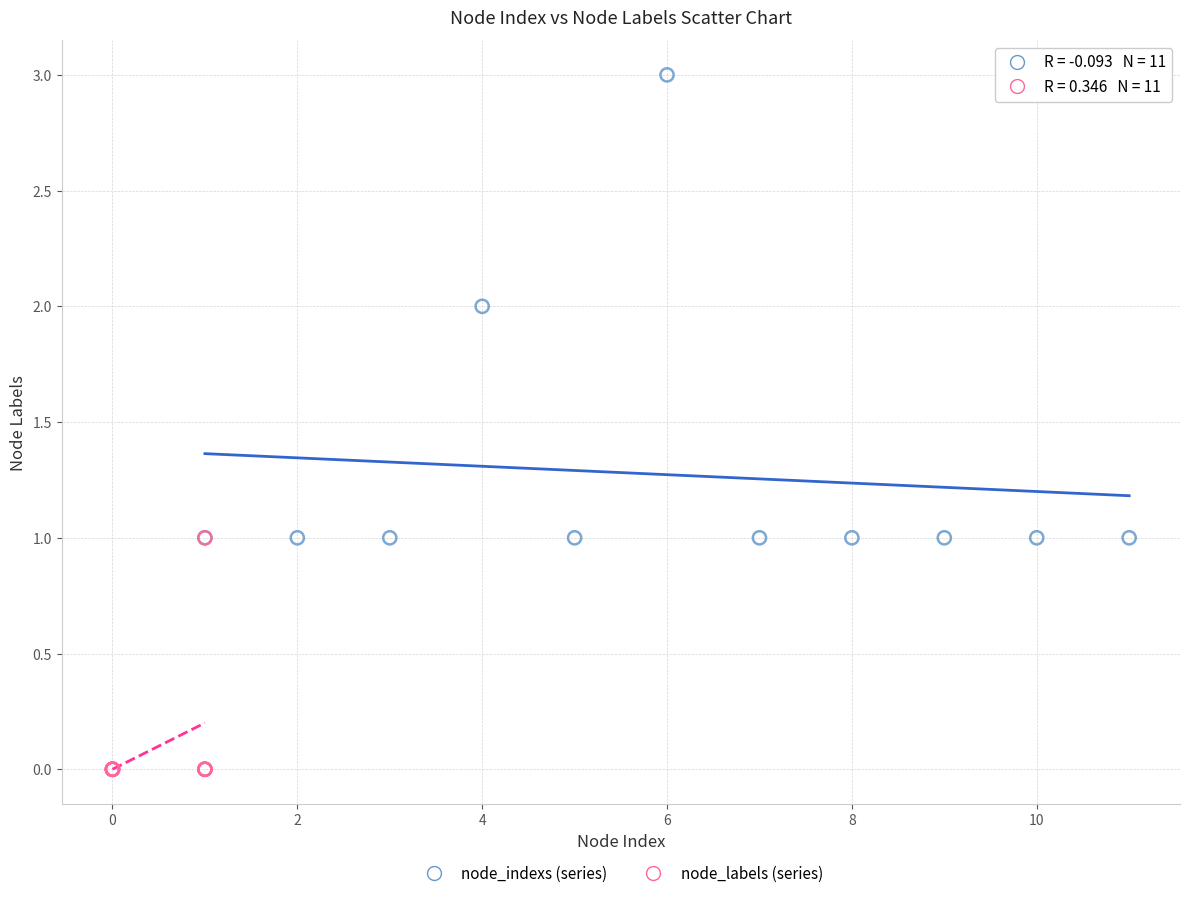

Which series has the largest Y range (max minus min)?

node_indexs (series)